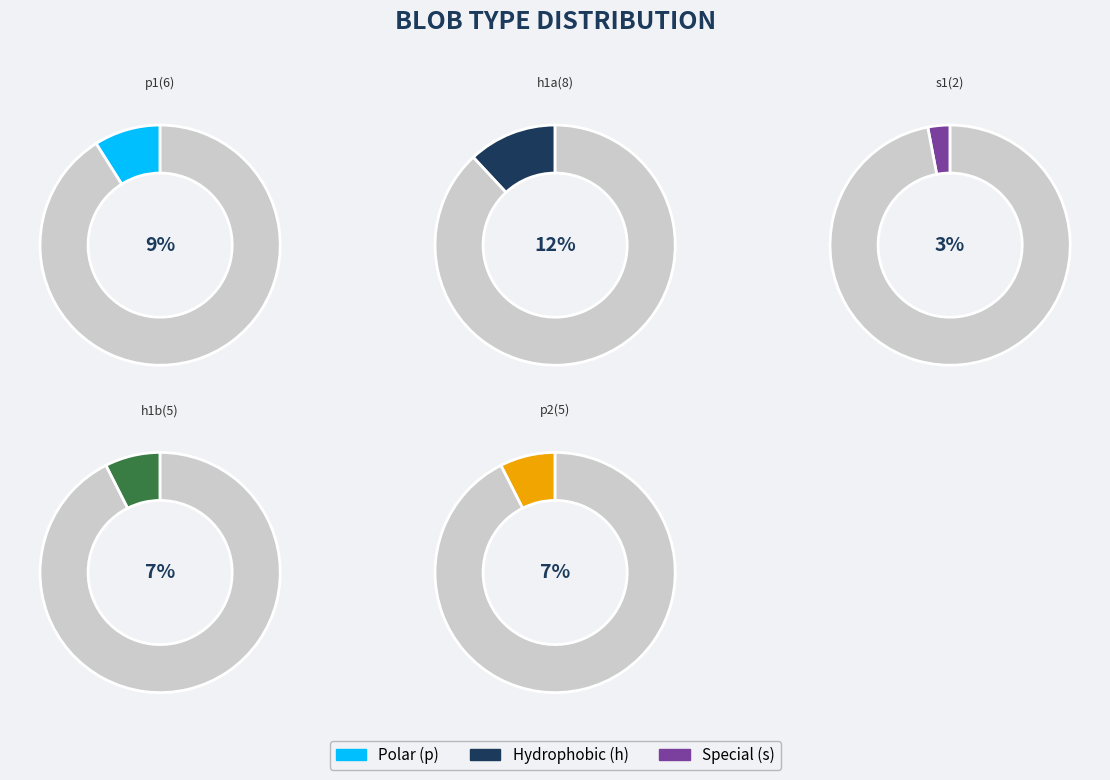

Which slice is the smallest?

s1(2)